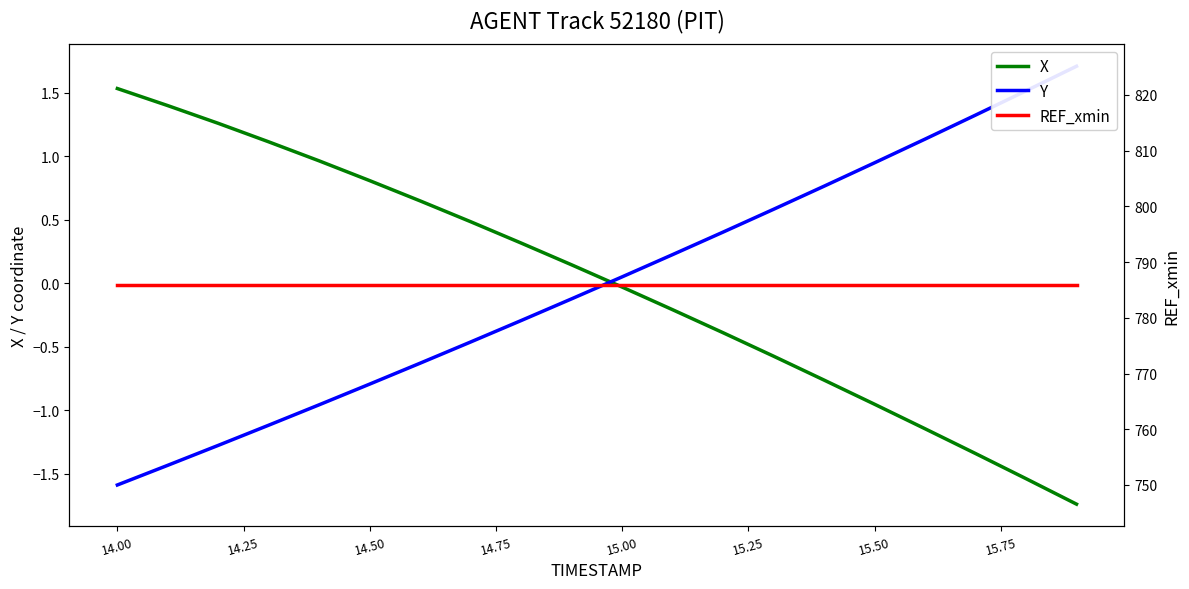

True or false: REF_xmin and Y cross at least once.

False